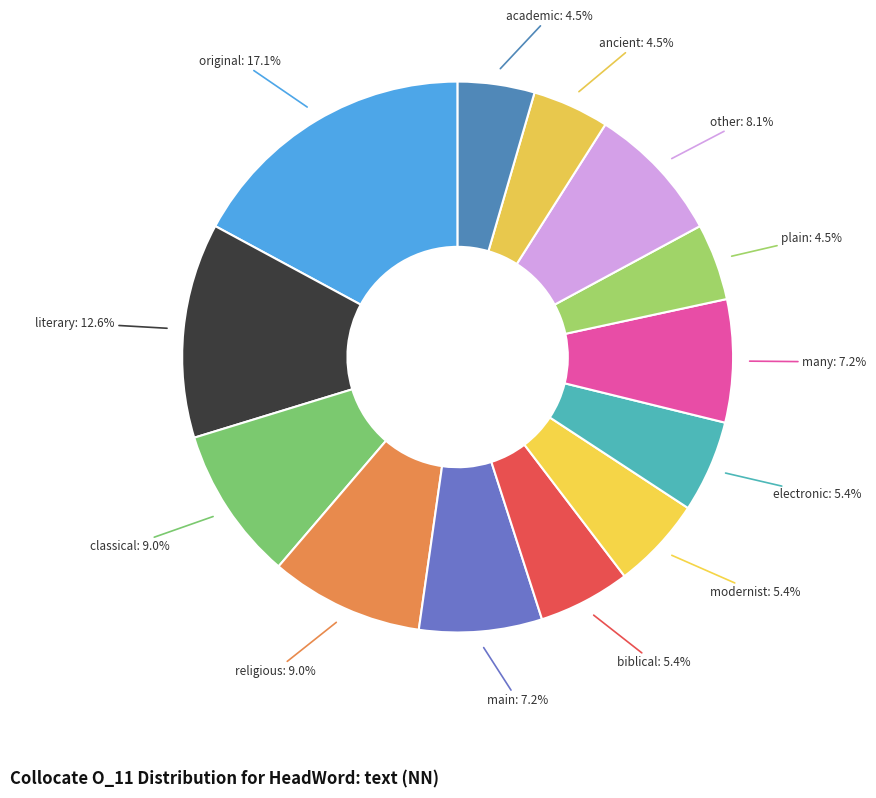

Which has a higher value, biblical or other?

other